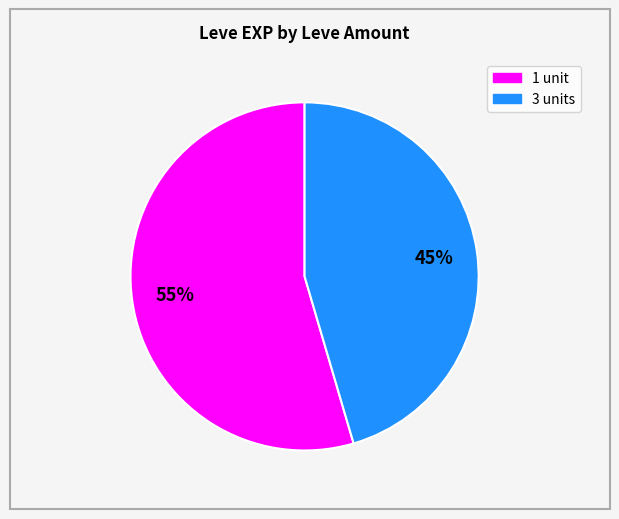

Does any single category account for the majority?

Yes